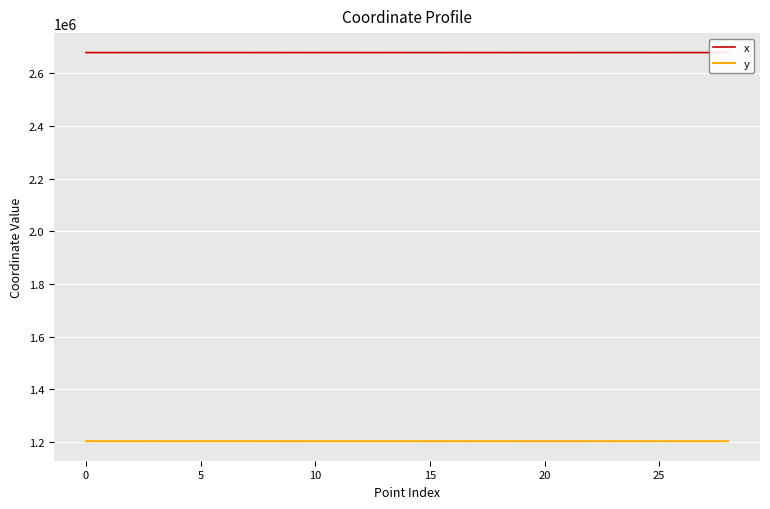

Which series has the largest total across all categories?

x